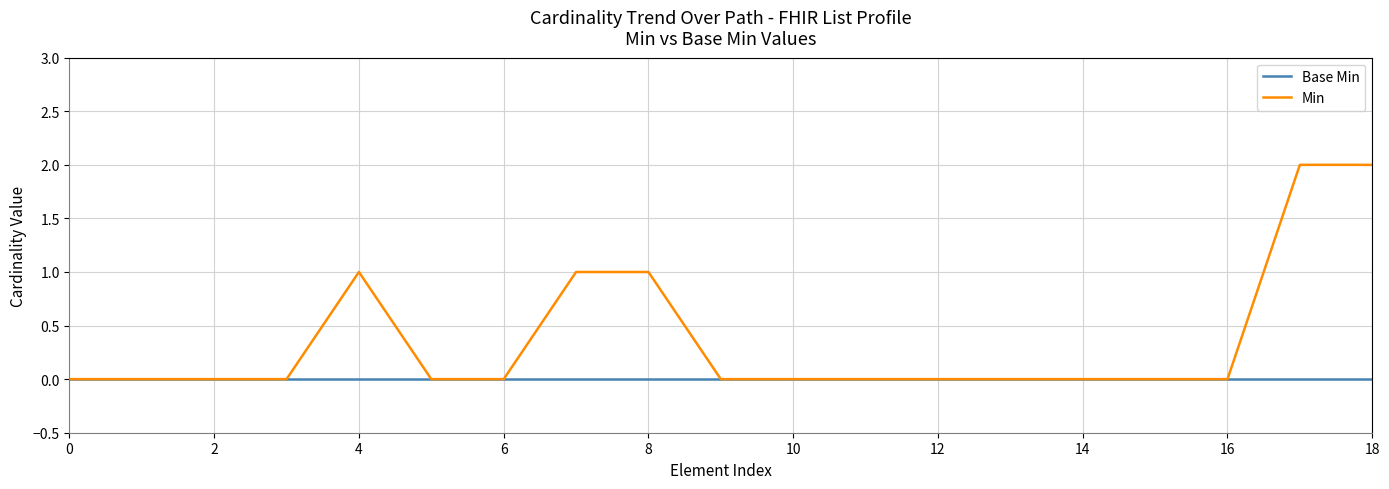

Which series has the largest total across all categories?

Min